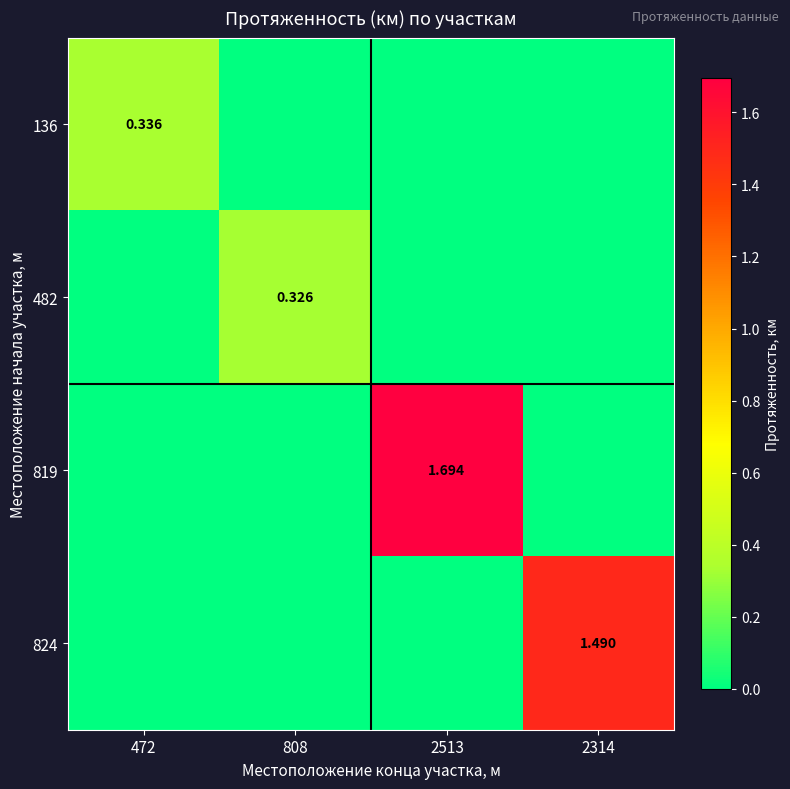

What is the average value of the 136 series?

0.1